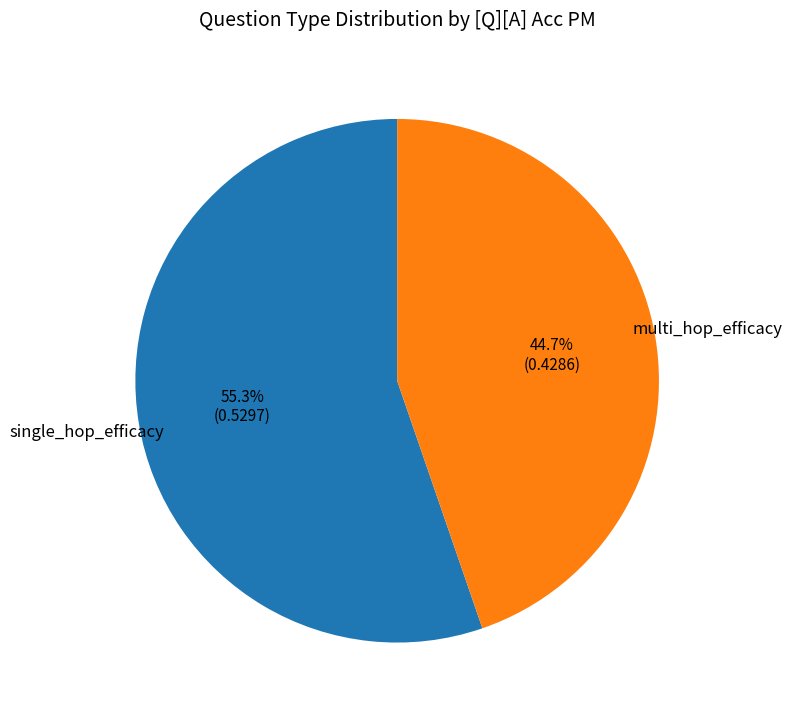

Is it true that single_hop_efficacy is 55% of the pie?

True